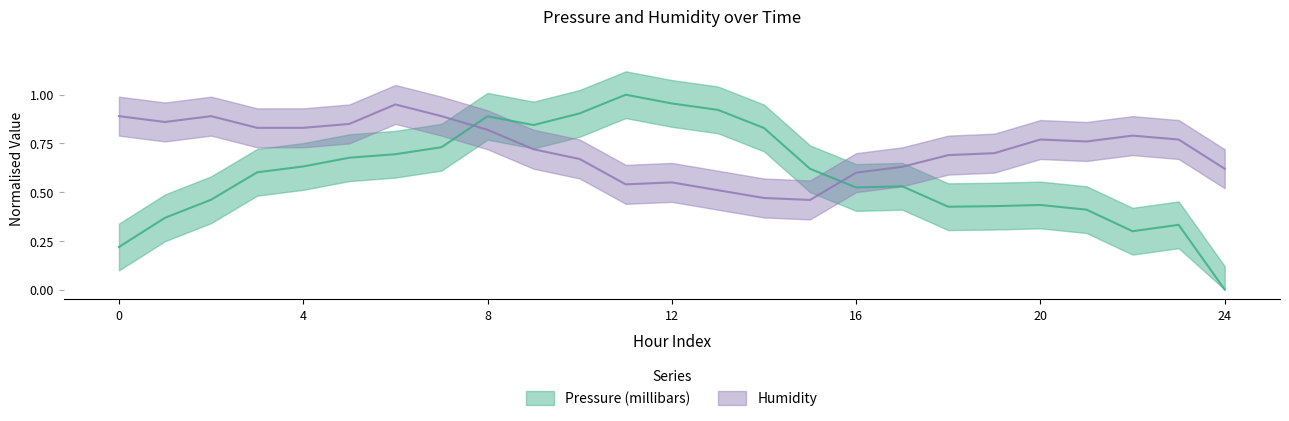

Reading left to right, transcribe all the data shown in this chart.

Pressure (millibars): 0=0.2	1=0.4	2=0.5	3=0.6	4=0.6	5=0.7	6=0.7	7=0.7	8=0.9	9=0.8	10=0.9	11=1.0	12=1.0	13=0.9	14=0.8	15=0.6	16=0.5	17=0.5	18=0.4	19=0.4	20=0.4	21=0.4	22=0.3	23=0.3	24=0.0
Humidity: 0=0.9	1=0.9	2=0.9	3=0.8	4=0.8	5=0.8	6=0.9	7=0.9	8=0.8	9=0.7	10=0.7	11=0.5	12=0.6	13=0.5	14=0.5	15=0.5	16=0.6	17=0.6	18=0.7	19=0.7	20=0.8	21=0.8	22=0.8	23=0.8	24=0.6